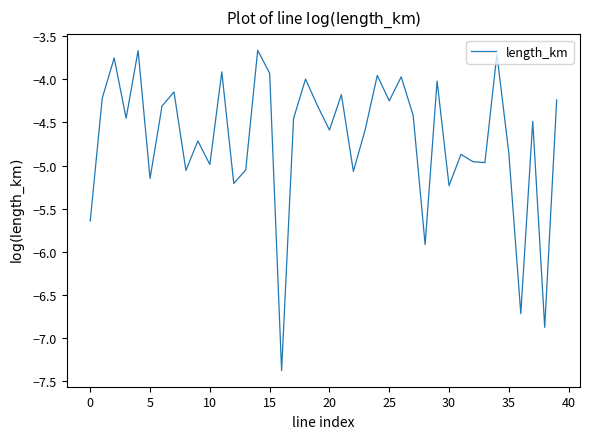

What is the minimum value shown in the chart?

-7.4